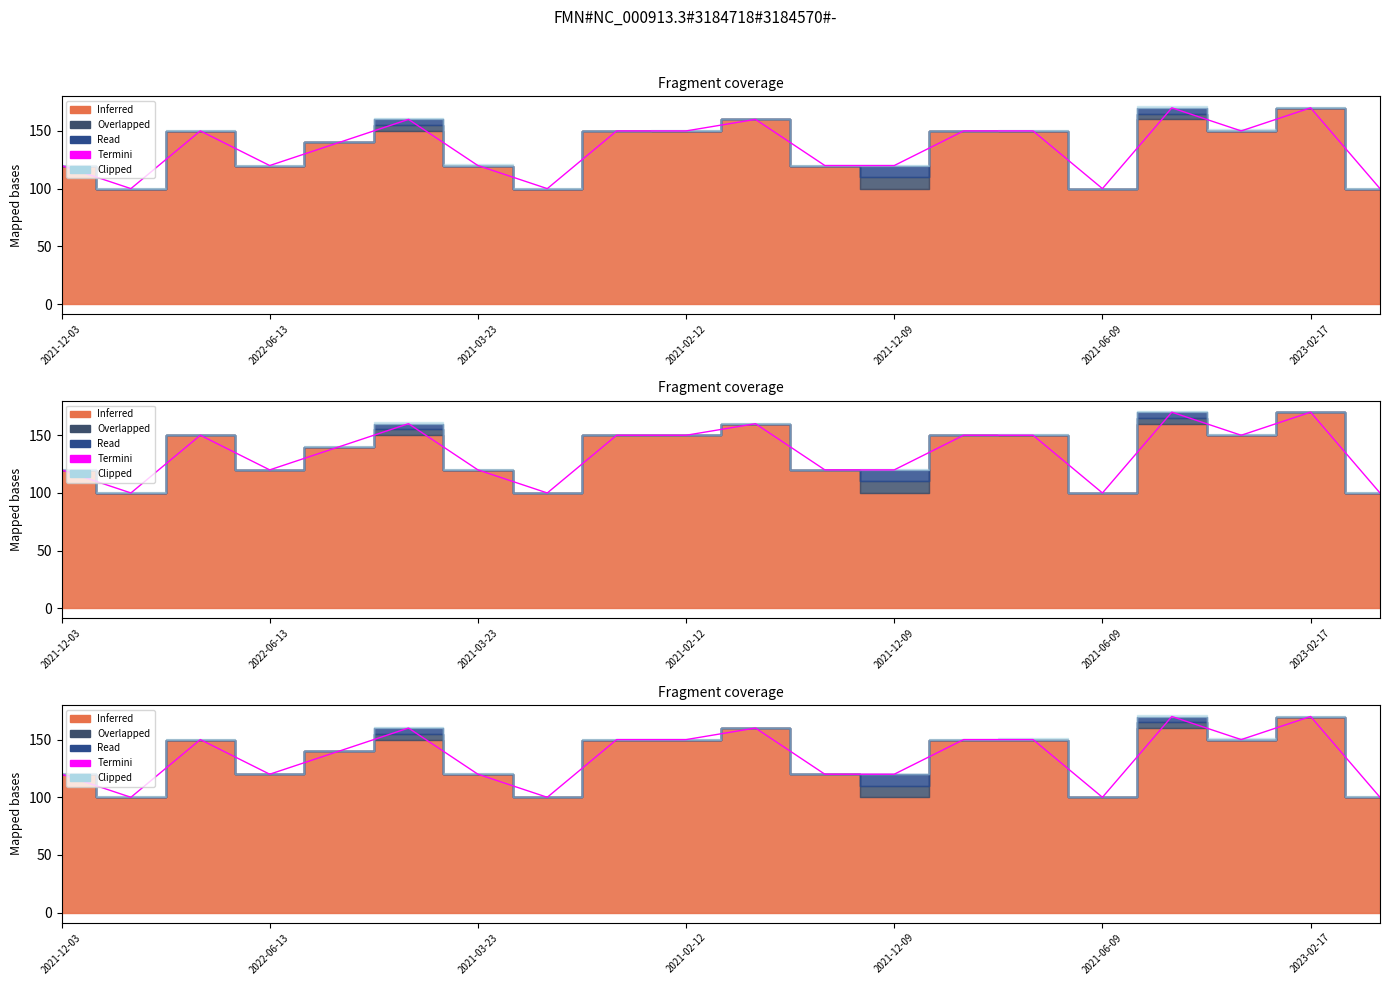

How many categories are shown in the chart?

20